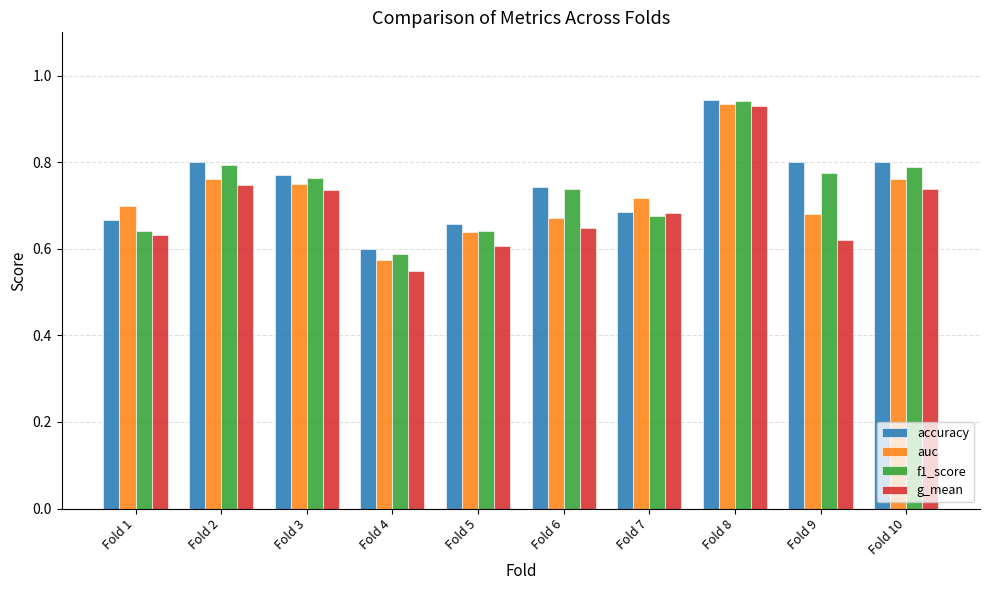

The auc series shows 0.7 at Fold 1. True or false?

True